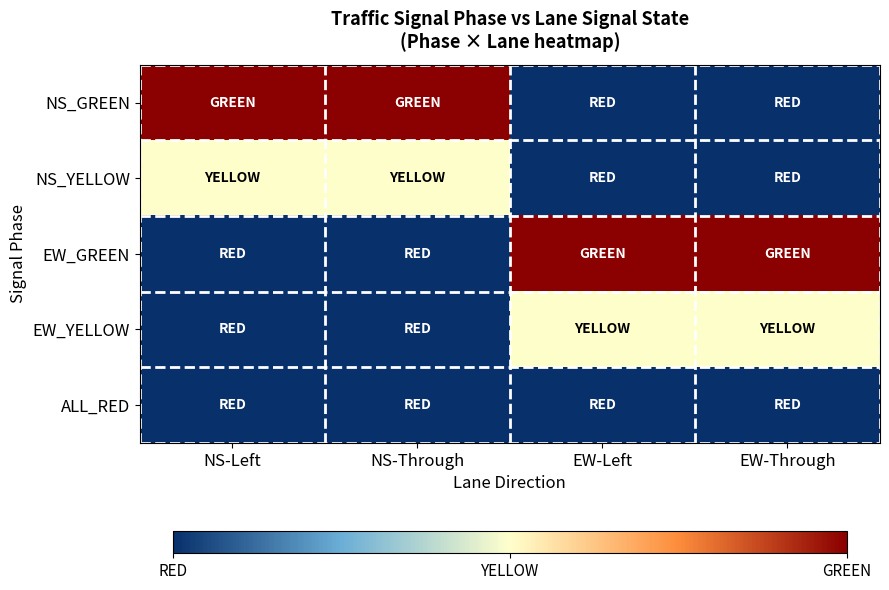

Which series has the largest range (max minus min)?

NS_GREEN